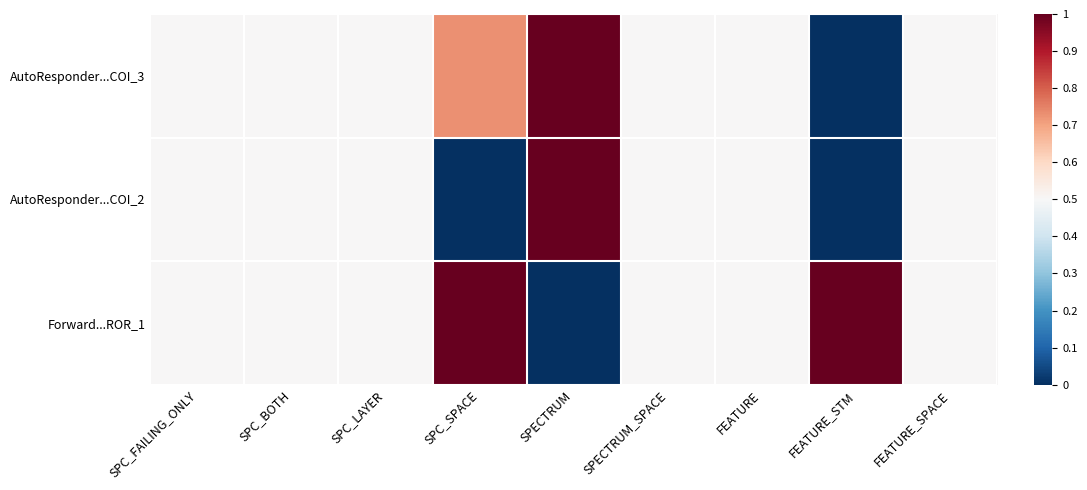

Reading left to right, transcribe all the data shown in this chart.

AutoResponder...COI_3: SPC_FAILING_ONLY=0.5	SPC_BOTH=0.5	SPC_LAYER=0.5	SPC_SPACE=0.7	SPECTRUM=1.0	SPECTRUM_SPACE=0.5	FEATURE=0.5	FEATURE_STM=0.0	FEATURE_SPACE=0.5
AutoResponder...COI_2: SPC_FAILING_ONLY=0.5	SPC_BOTH=0.5	SPC_LAYER=0.5	SPC_SPACE=0.0	SPECTRUM=1.0	SPECTRUM_SPACE=0.5	FEATURE=0.5	FEATURE_STM=0.0	FEATURE_SPACE=0.5
Forward...ROR_1: SPC_FAILING_ONLY=0.5	SPC_BOTH=0.5	SPC_LAYER=0.5	SPC_SPACE=1.0	SPECTRUM=0.0	SPECTRUM_SPACE=0.5	FEATURE=0.5	FEATURE_STM=1.0	FEATURE_SPACE=0.5